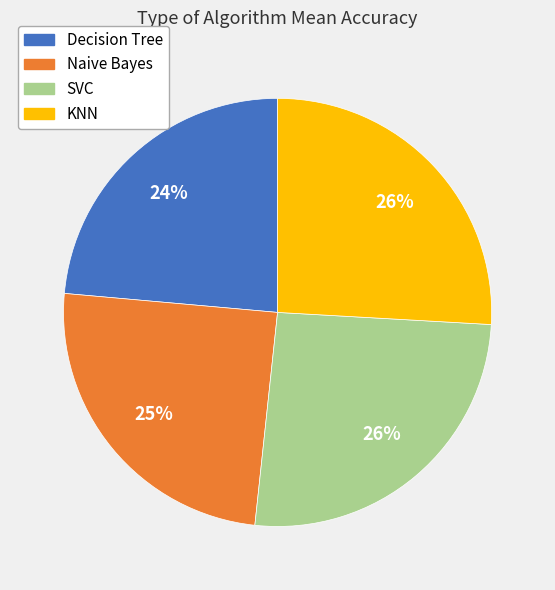

True or false: Naive Bayes accounts for 32% of the total.

False